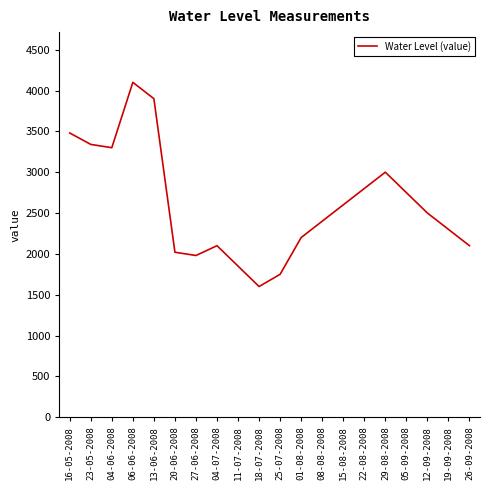

What is the minimum value shown in the chart?

1600